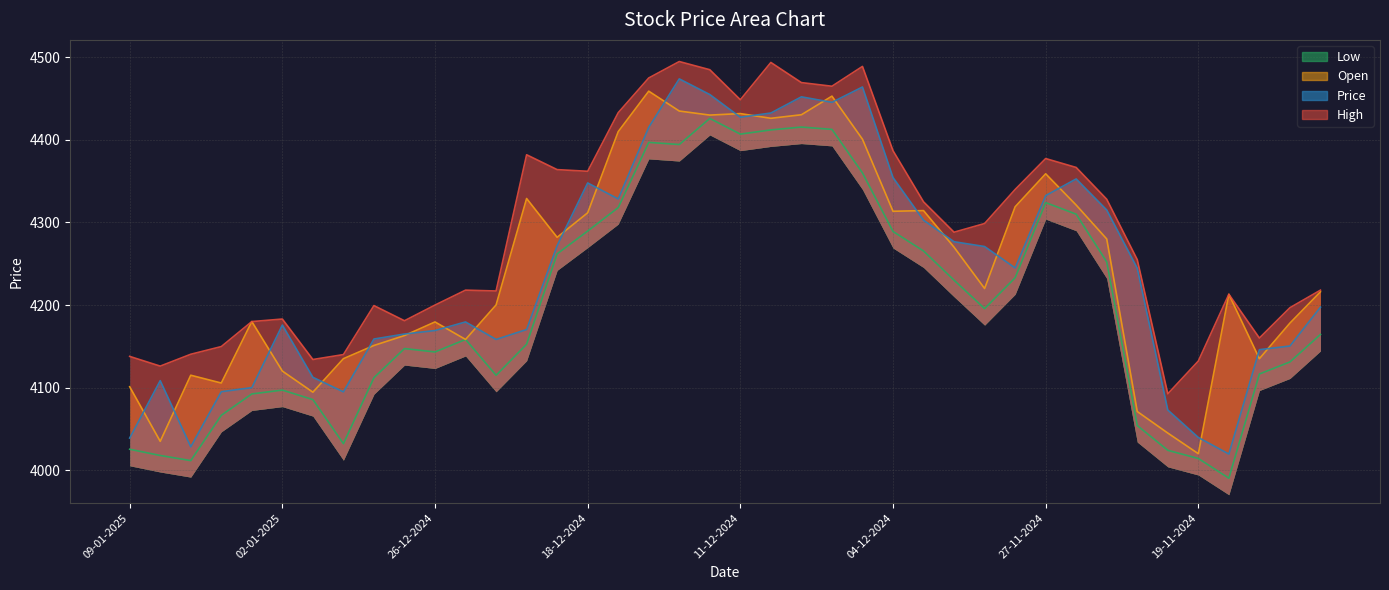

True or false: Price and High intersect in this chart.

False